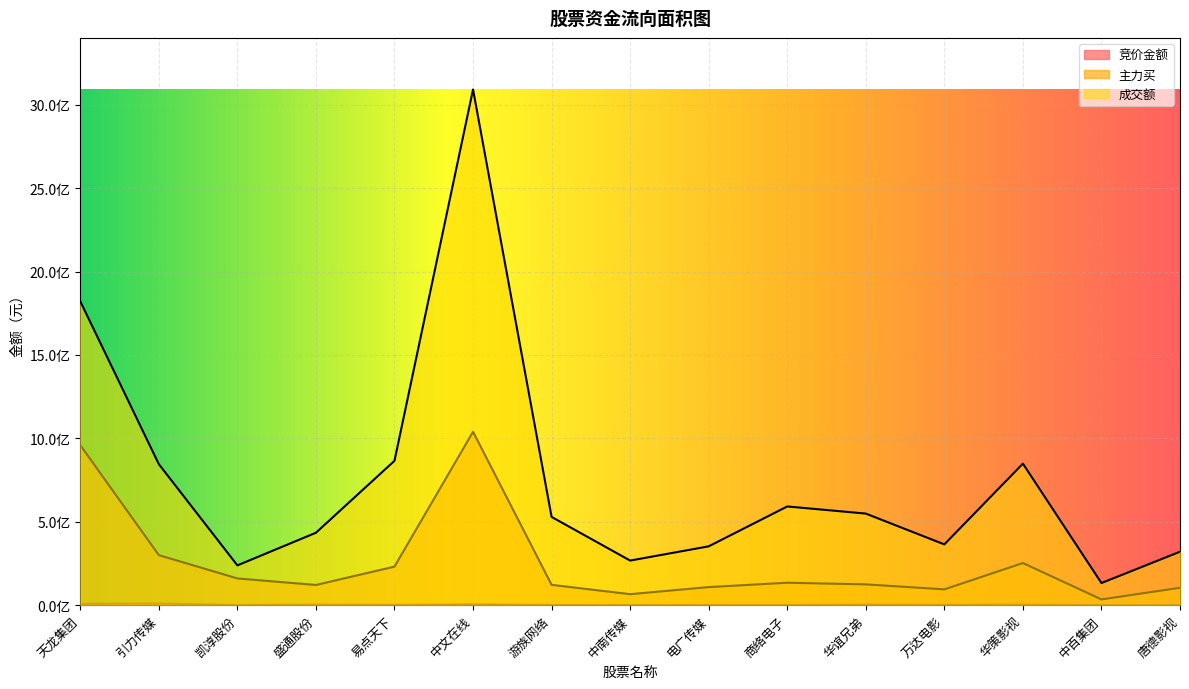

What value does the 竞价金额 series have at 中百集团?

448663